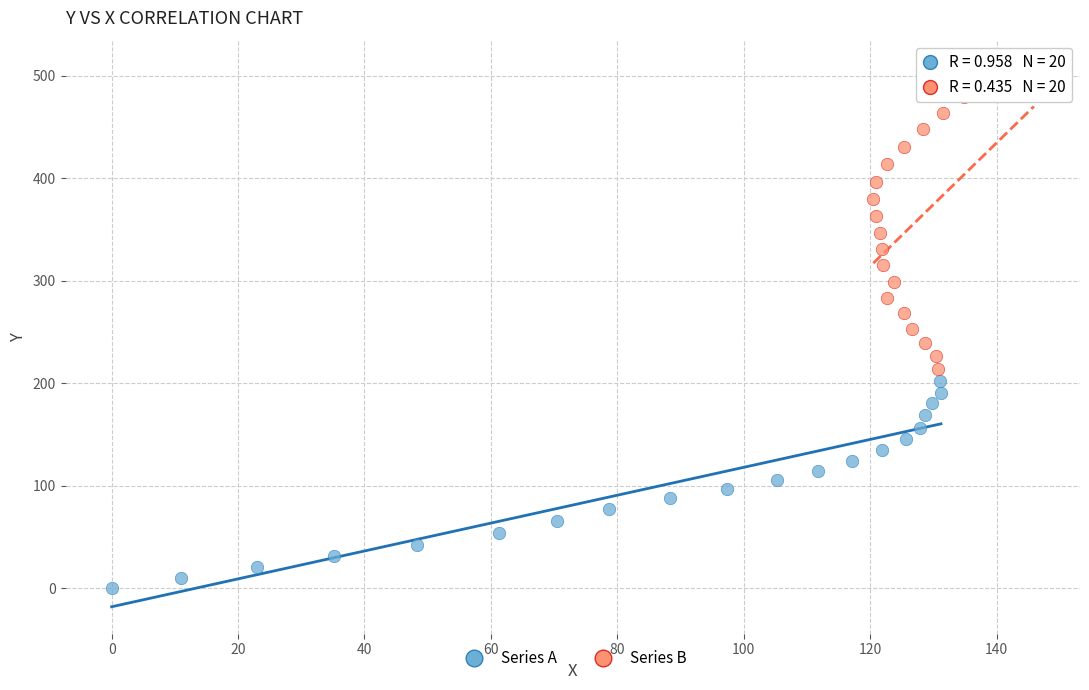

Which series has the largest Y range (max minus min)?

Series B